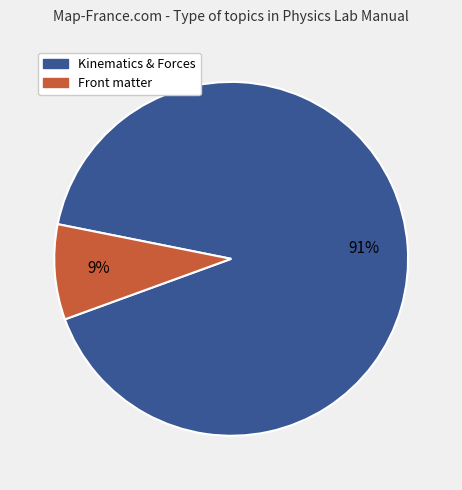

To the nearest percent, what is the average slice percentage?

50%